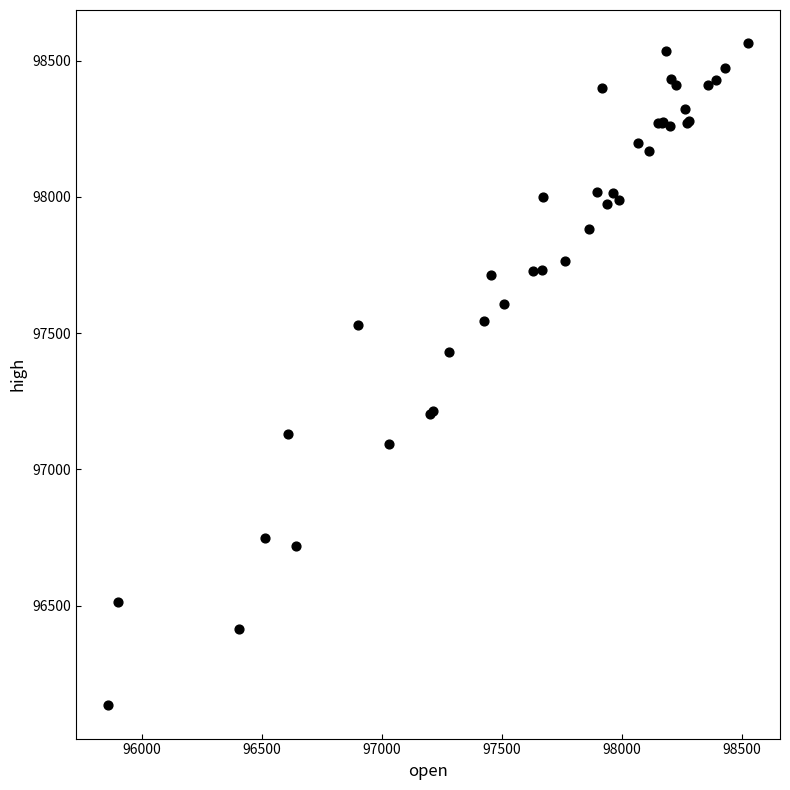

What Y value in the scatter plot is closest to 97348?

97430.0